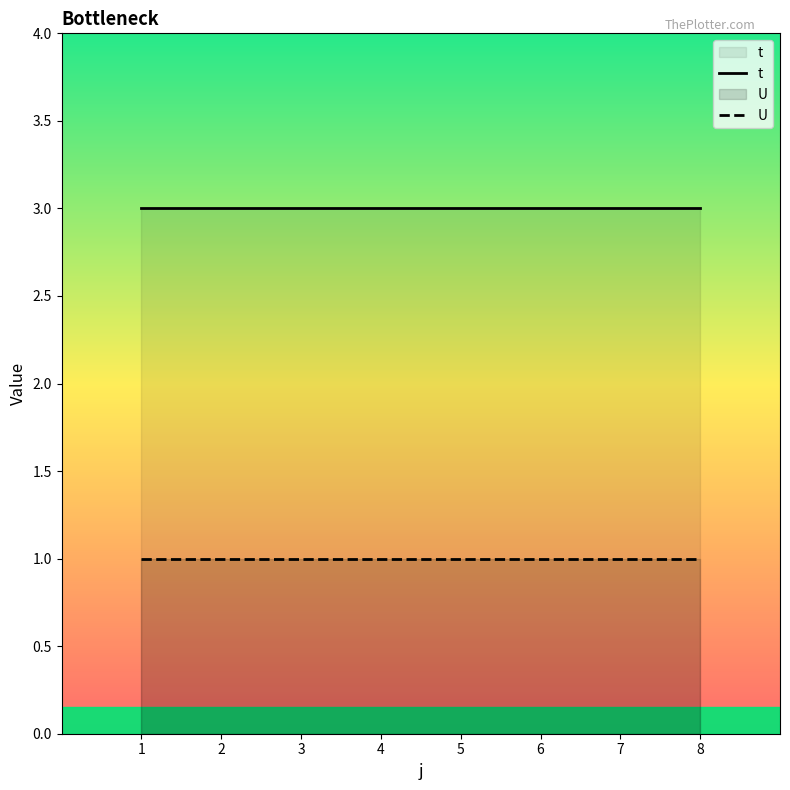

What is the average value of the U series?

1